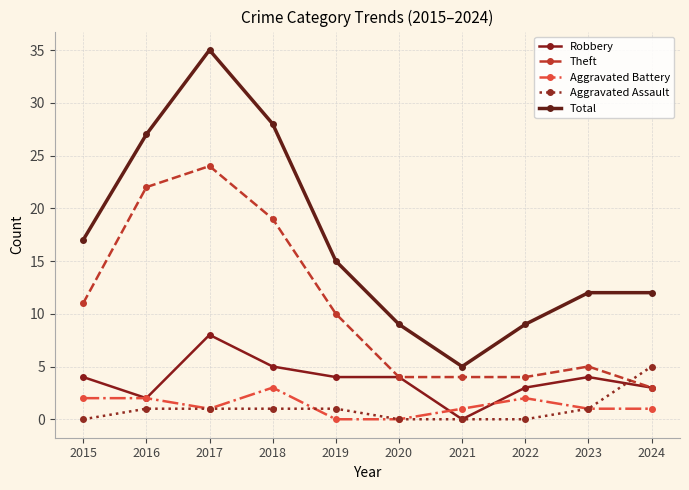

Between 2018 and 2019, which series saw the biggest shift?

Total